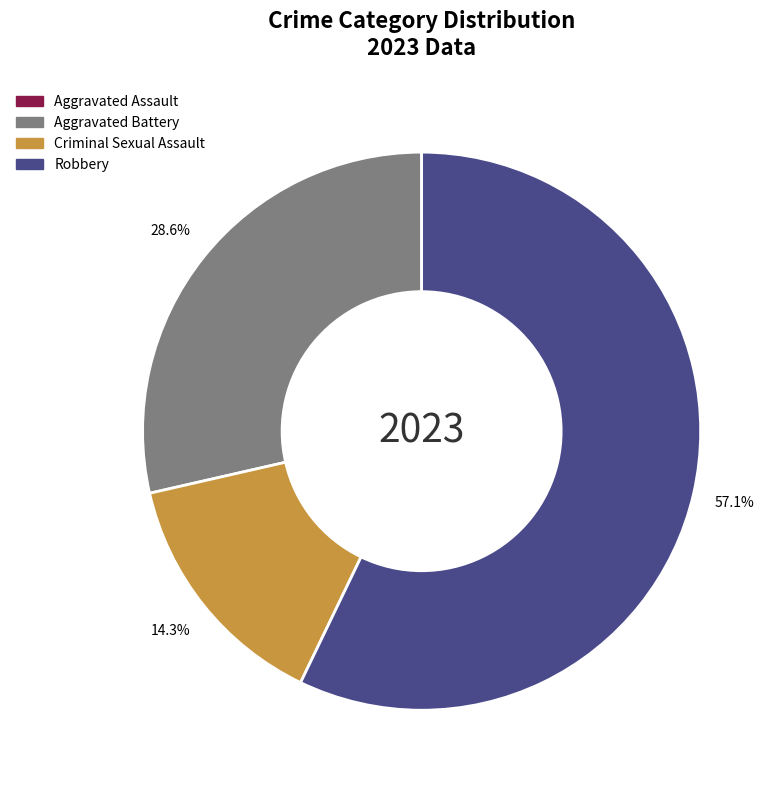

Is there a majority slice in this chart?

Yes